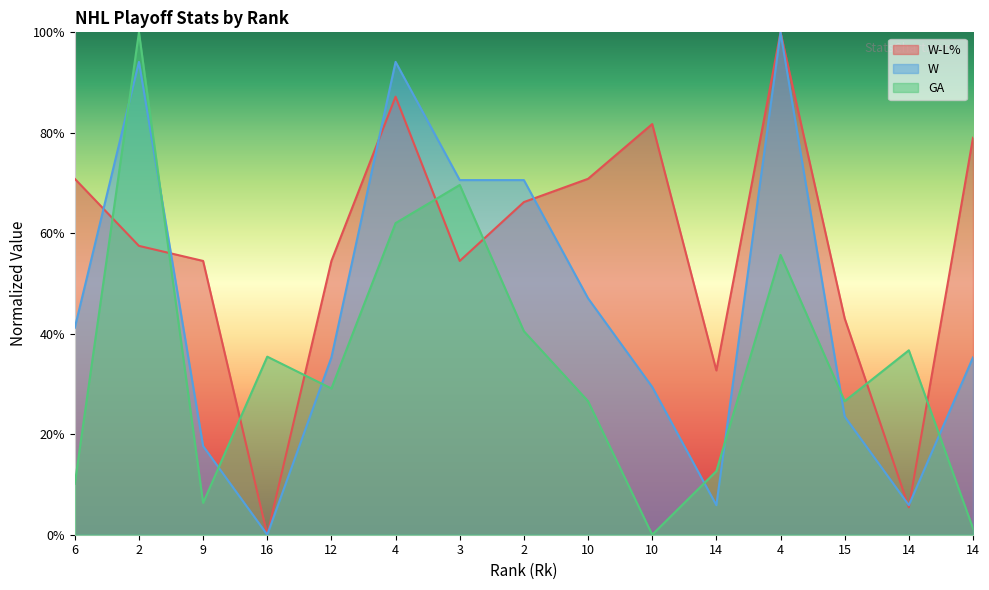

Between 2 and 14, which is larger?

2